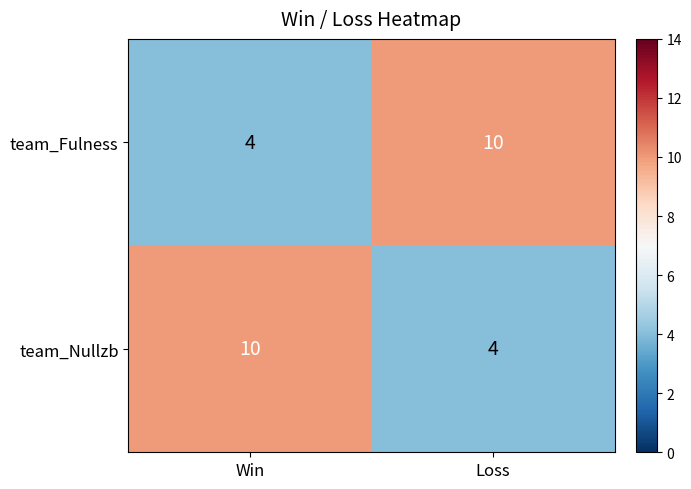

What is the greatest value displayed?

10